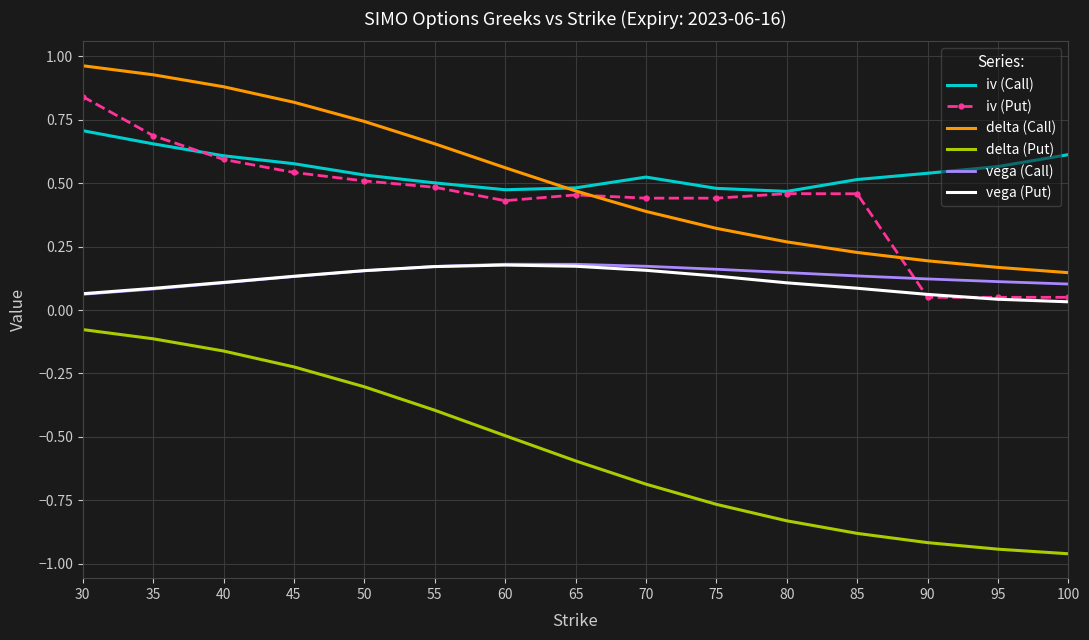

Is the value of delta (Call) at 60 greater than the value of delta (Put) at 35?

Yes